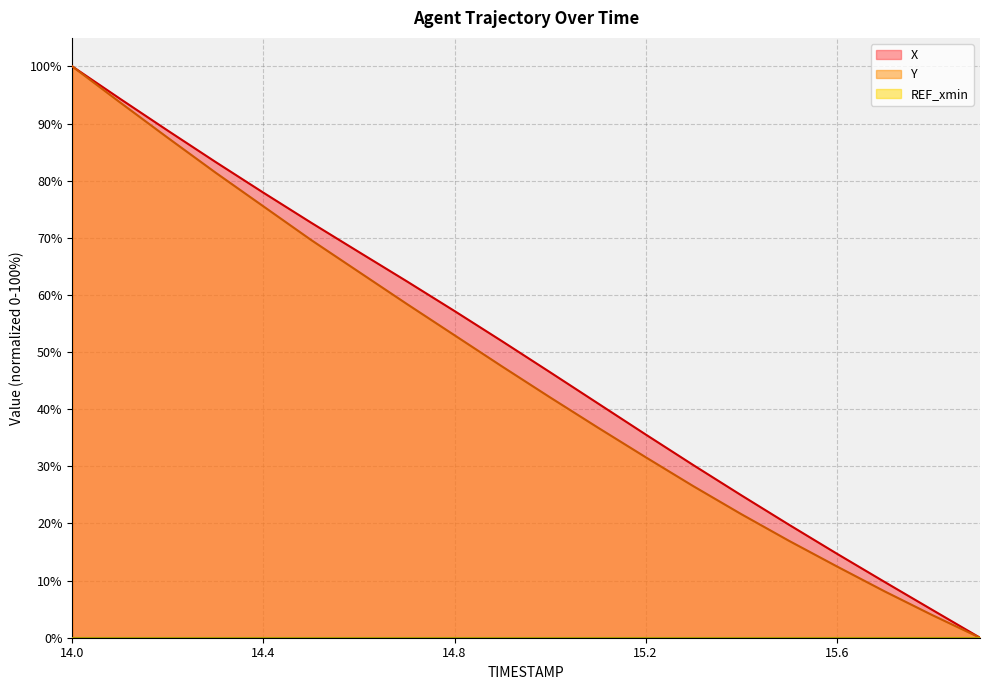

What is the sum of the X values at 14.5 and 14.6?

140.1